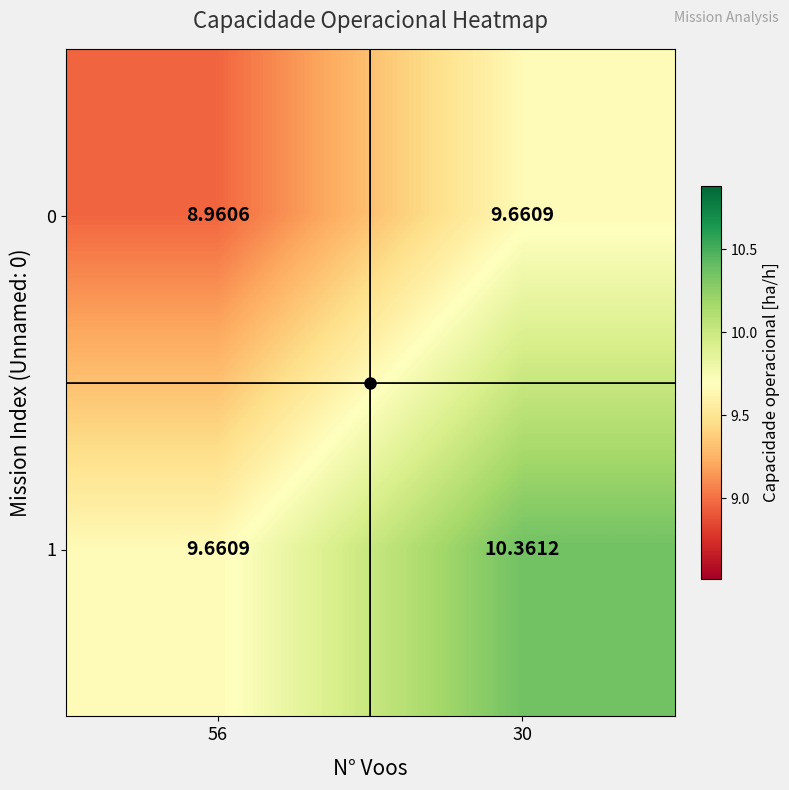

Is the value of 1 at 56 greater than the value of 0 at 56?

Yes